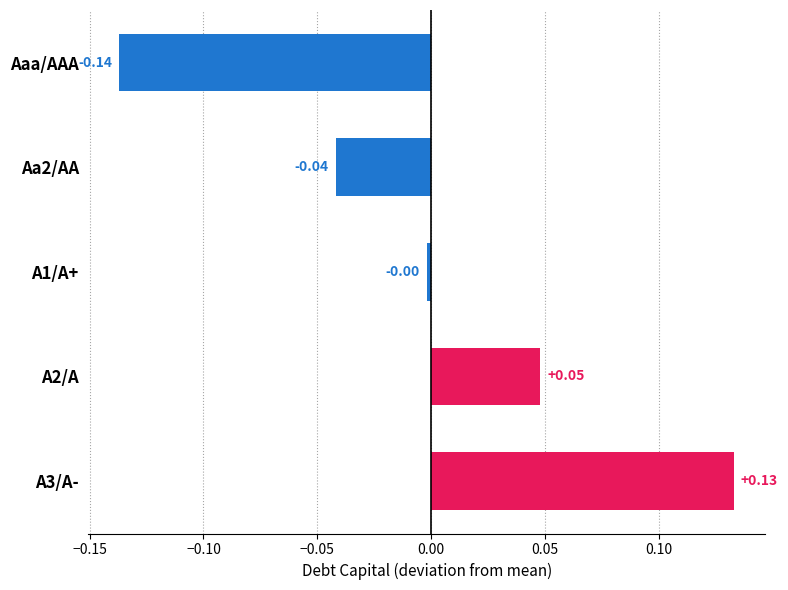

How many data points are less than 0?

3